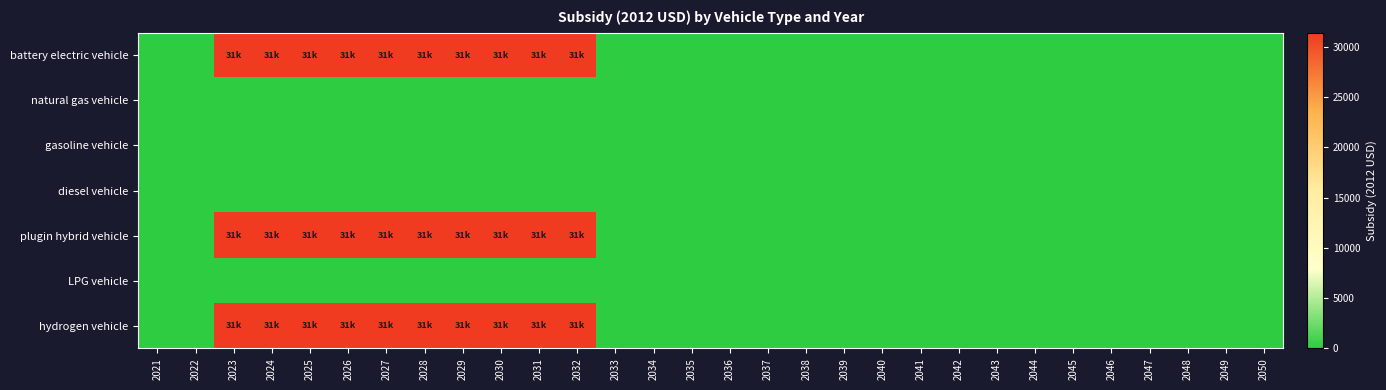

Is it true that natural gas vehicle equals 0 at 2042?

True